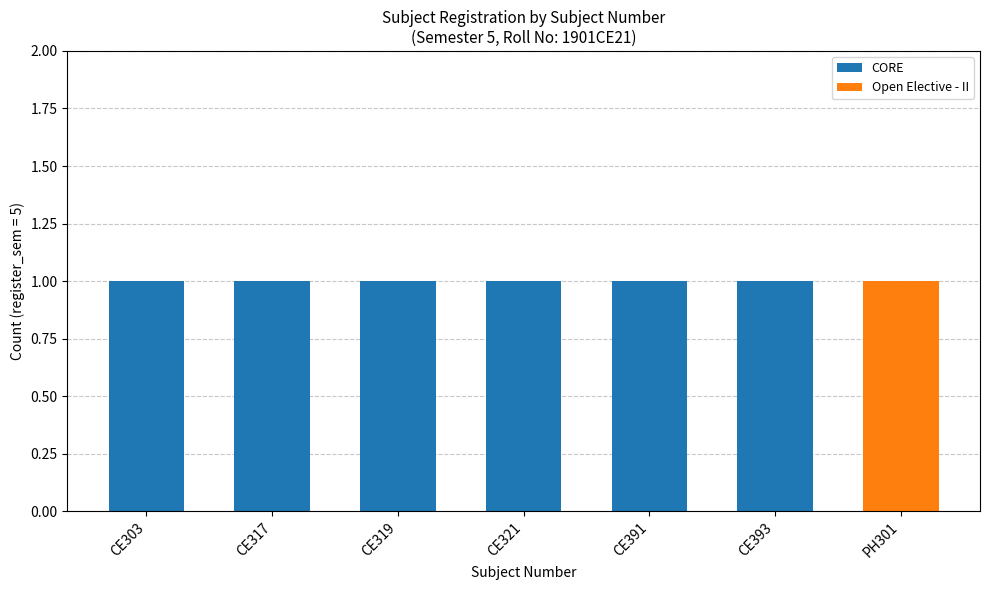

Are the bars grouped side by side (vs. stacked)?

No